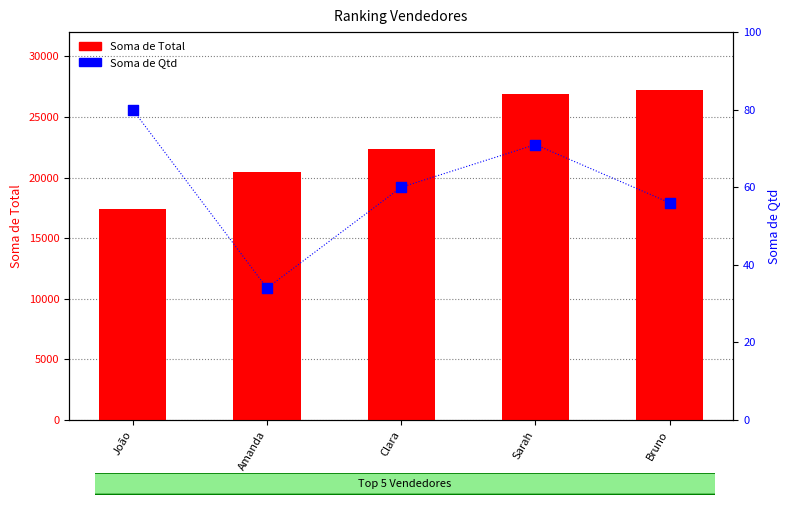

Which series has the widest spread of Y values?

Soma de Total